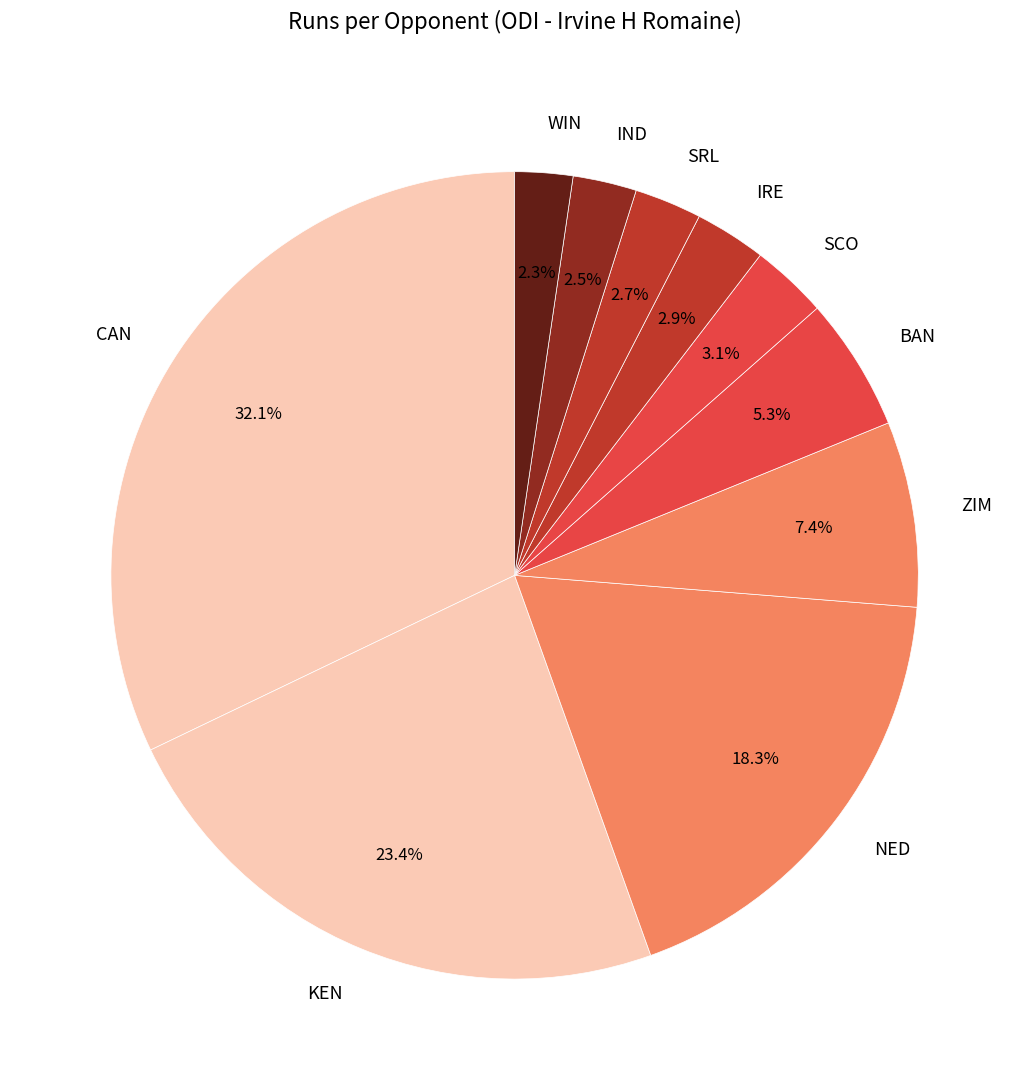

Approximately how many times larger is the value at ZIM compared to CAN?

0.2